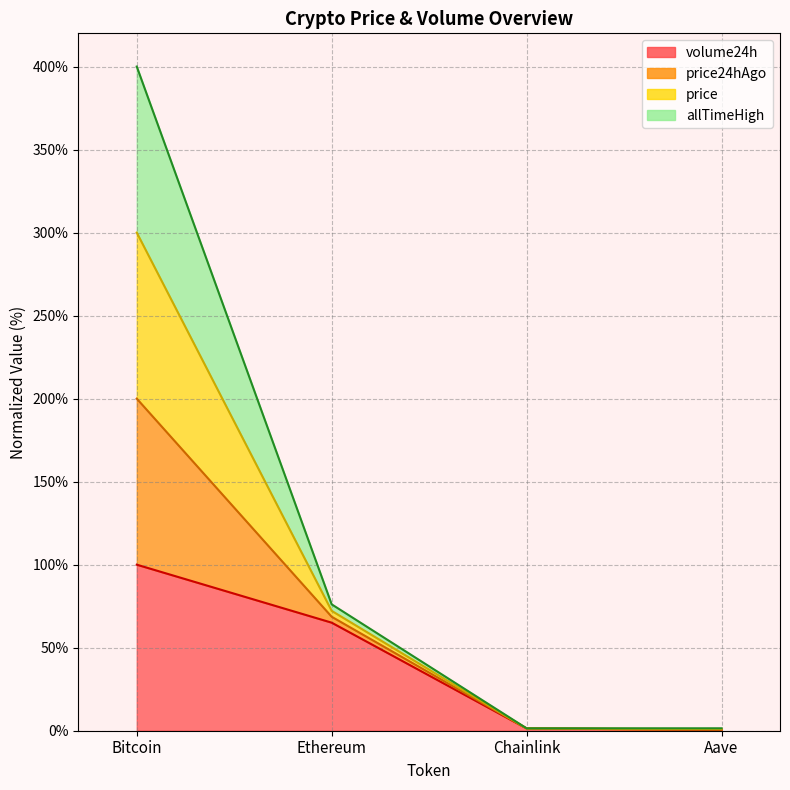

What is the lowest value of the volume24h series?

0.5